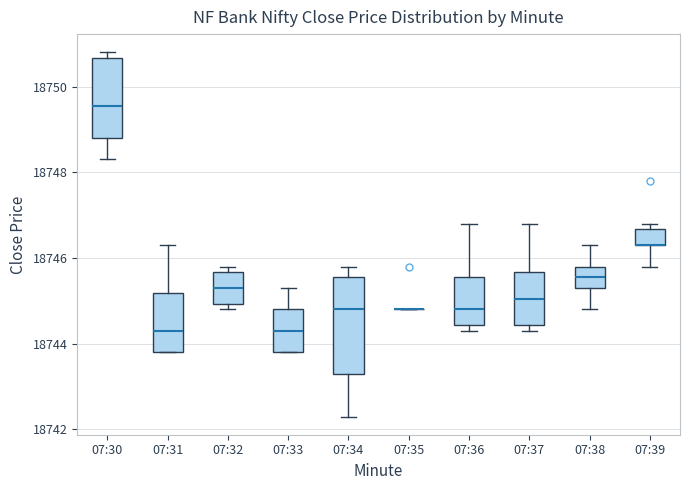

Reading left to right, transcribe this box plot: for each box, give where its median line is, the range the box spans, and where its two whiskers end, as read against the y-axis. The values are not printed on the chart, so give them approximately, as read against the axis.

07:30: median 18749.6, box 18748.8 to 18750.6, whiskers 18748.4 to 18750.8
07:31: median 18744.4, box 18743.8 to 18745.2, whiskers 18743.8 to 18746.4
07:32: median 18745.4, box 18745.0 to 18745.6, whiskers 18744.8 to 18745.8
07:33: median 18744.4, box 18743.8 to 18744.8, whiskers 18743.8 to 18745.4
07:34: median 18744.8, box 18743.4 to 18745.6, whiskers 18742.4 to 18745.8
07:35: box collapsed to a line at 18744.8, whiskers 18744.8 to 18744.8
07:36: median 18744.8, box 18744.4 to 18745.6, whiskers 18744.4 (just below the box's lower edge) to 18746.8
07:37: median 18745.0, box 18744.4 to 18745.6, whiskers 18744.4 (just below the box's lower edge) to 18746.8
07:38: median 18745.6, box 18745.4 to 18745.8, whiskers 18744.8 to 18746.4
07:39: median 18746.4 (drawn on the box's lower edge), box 18746.4 to 18746.6, whiskers 18745.8 to 18746.8